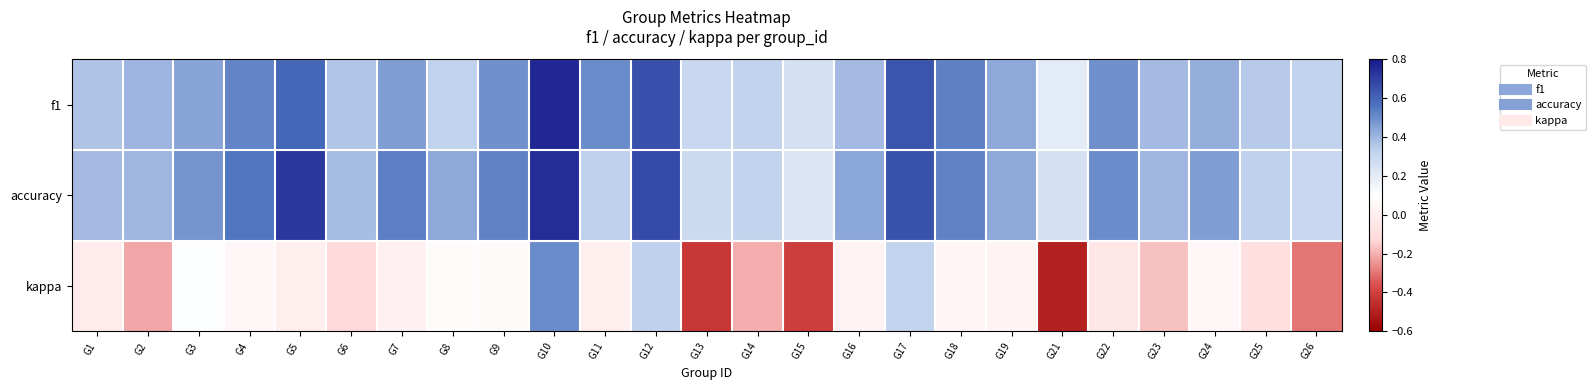

What is the total value across all series at G19?

0.9